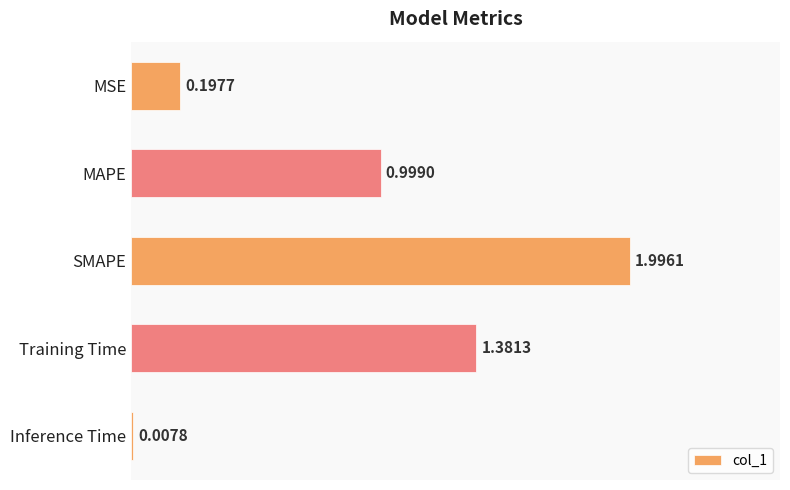

What is the sum of the values at SMAPE and MSE?

2.2